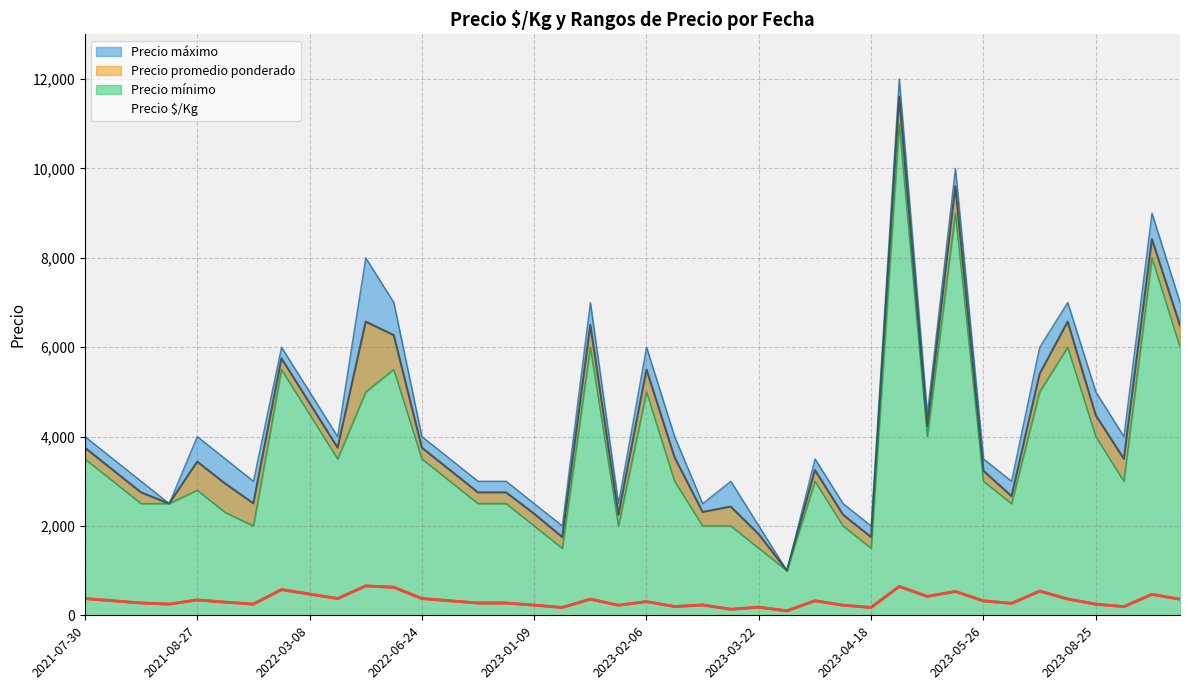

Does the chart have visible grid lines?

Yes